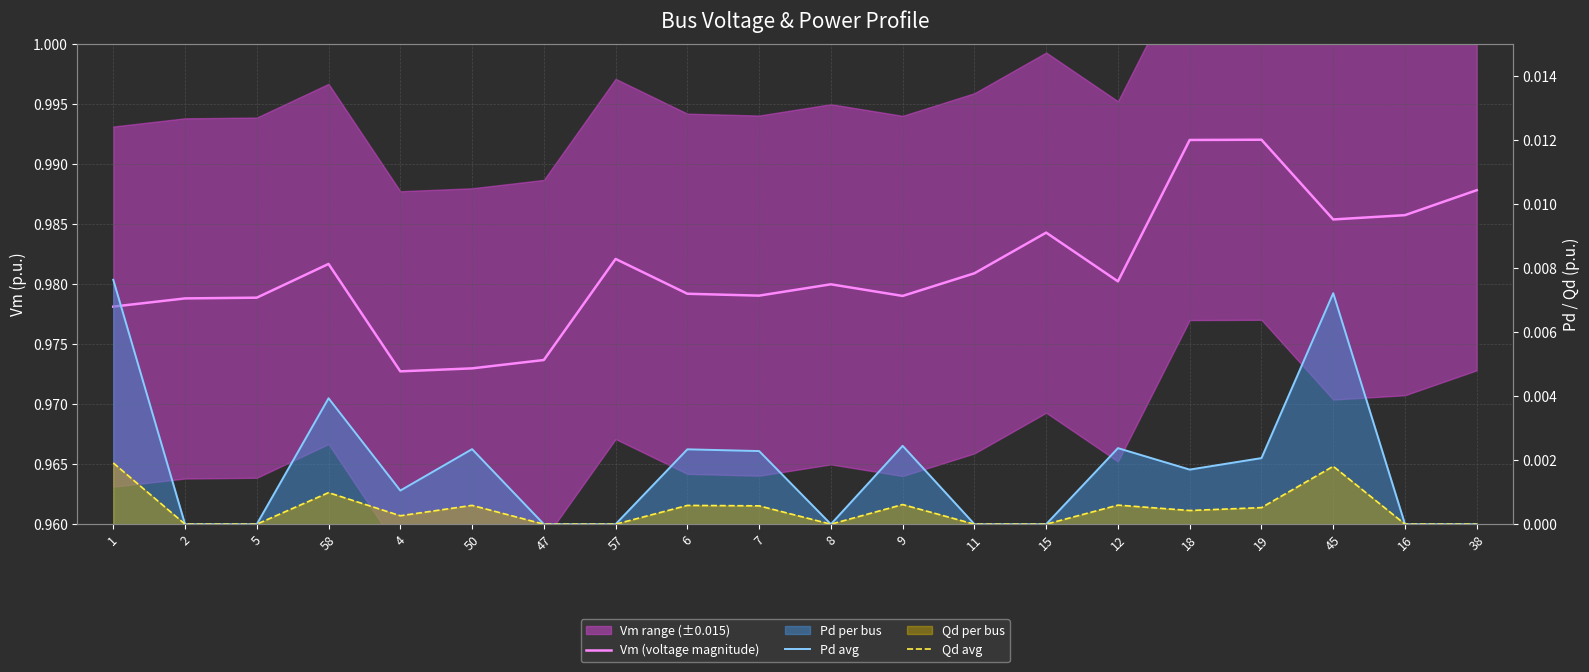

How many categories are shown in the chart?

20